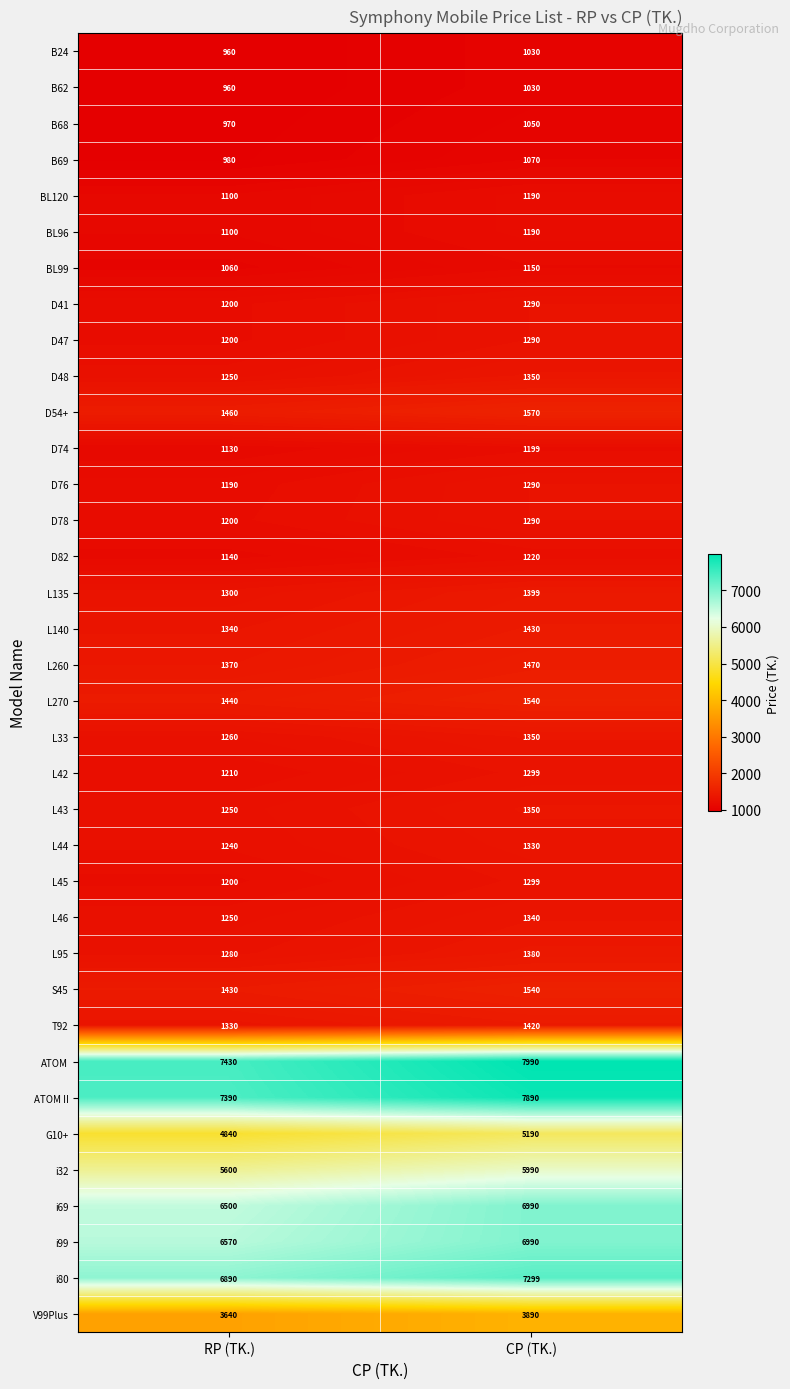

What is the lowest value of the B24 series?

960